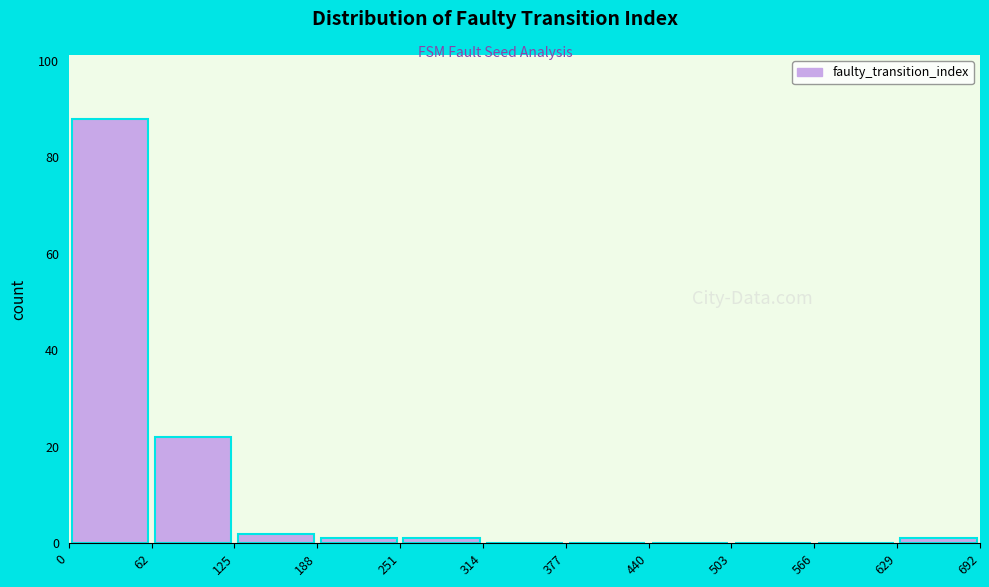

Reading left to right, transcribe this chart: for each bar, give the range it covers on the x-axis and its height. The values are not printed on the chart, so give them approximately, as read against the axis.

0 to 62: 88
62 to 125: 22
125 to 188: 2
188 to 251: under 2
251 to 314: under 2
314 to 377: 0
377 to 440: 0
440 to 503: 0
503 to 566: 0
566 to 629: 0
629 to 692: under 2